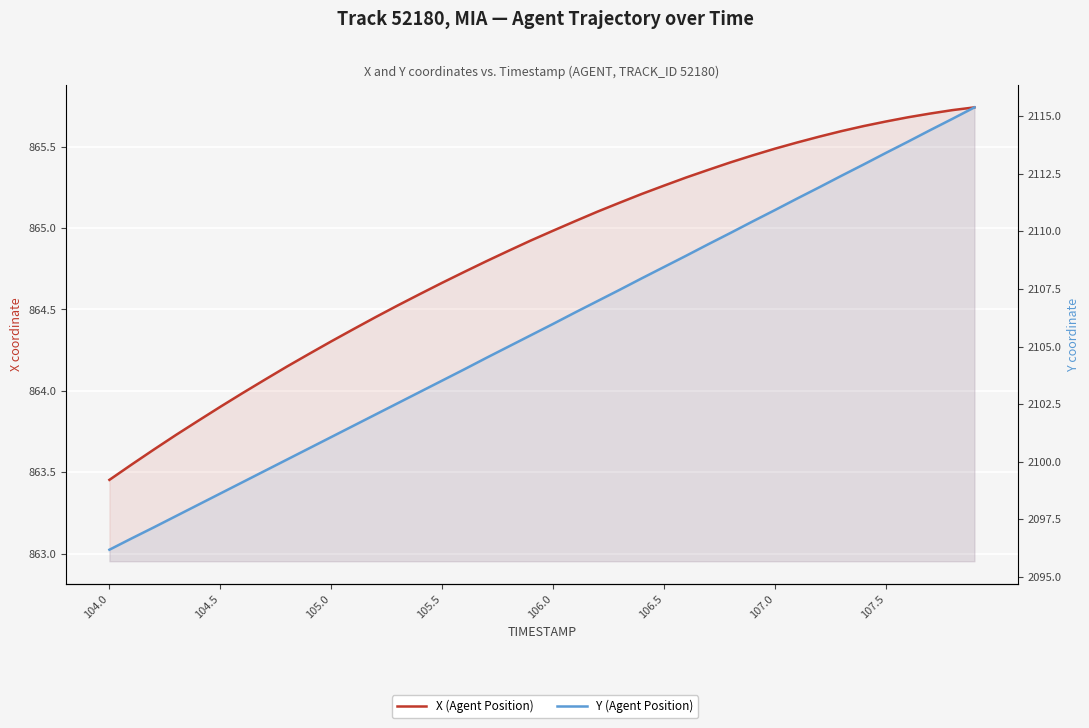

Which series has the widest spread of values?

Y (Agent Position)